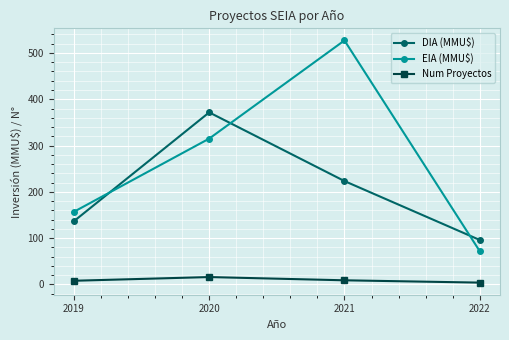

What is the spread (max minus min) of values at 2022?

92.1